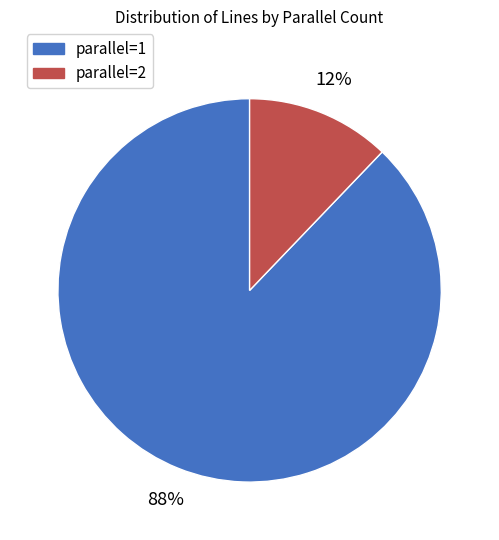

Is there any slice that represents more than half of the pie?

Yes